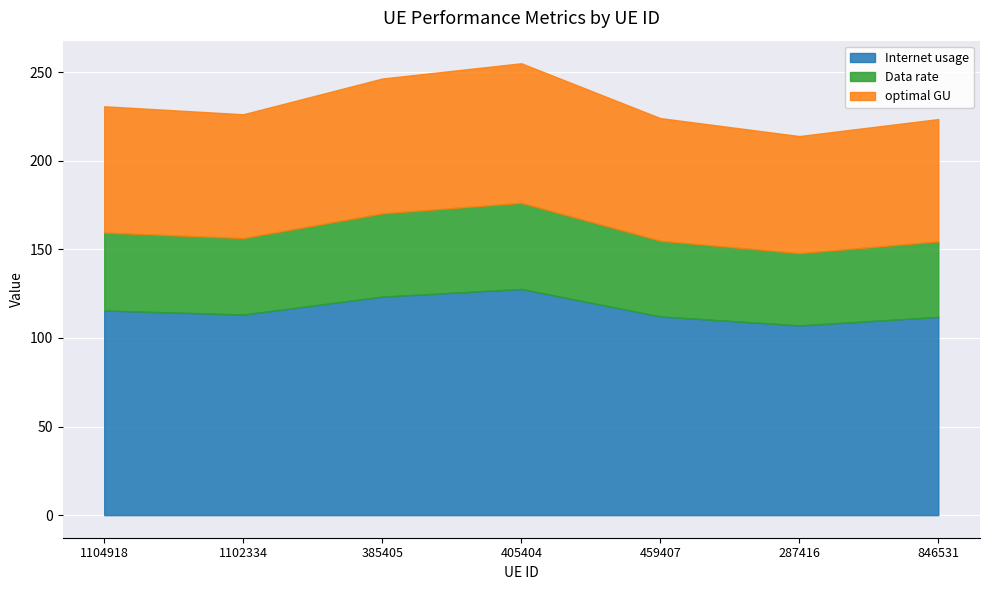

Is it true that optimal GU equals 19.3 at 1104918?

False